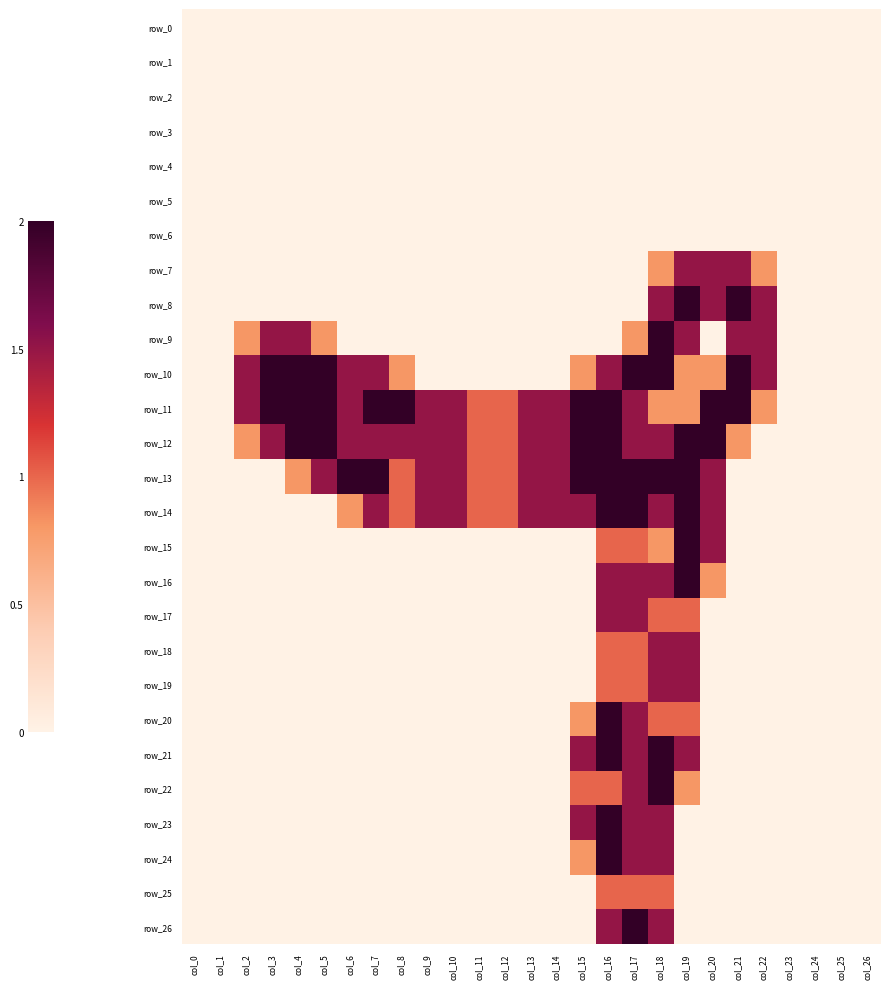

The row_18 series shows 0.0 at col_21. True or false?

True